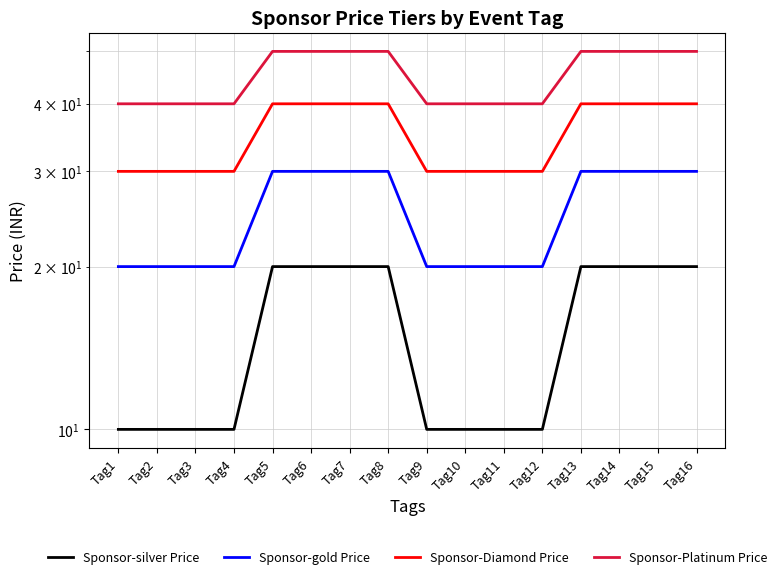

At how many categories does at least one series exceed 21?

16